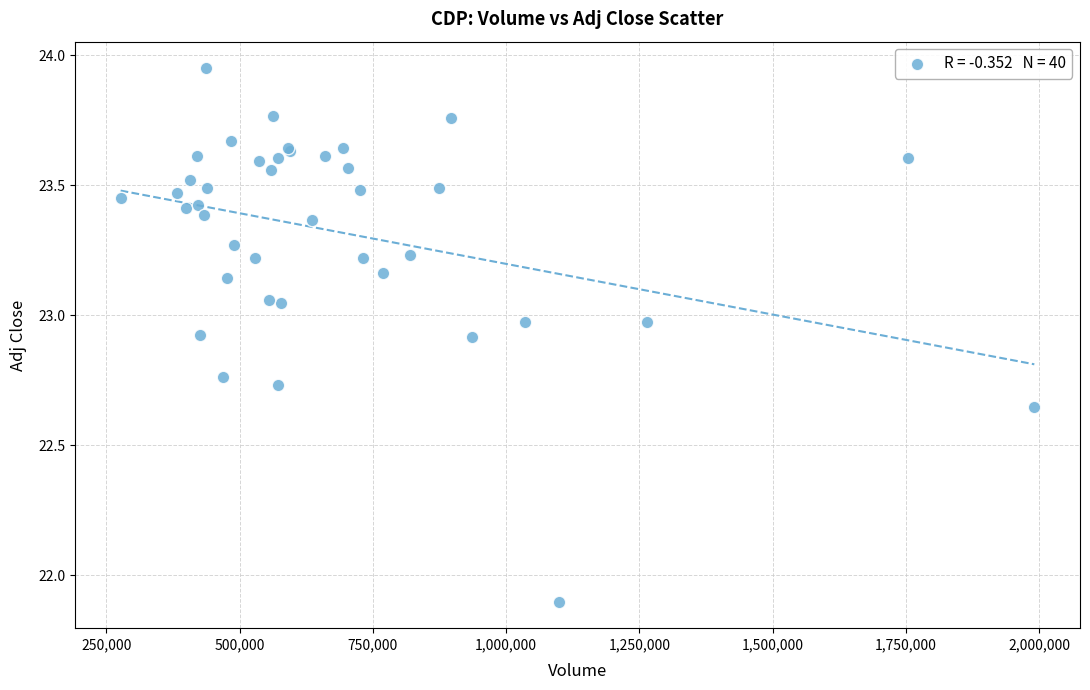

What Y value in the scatter plot is closest to 22?

21.9